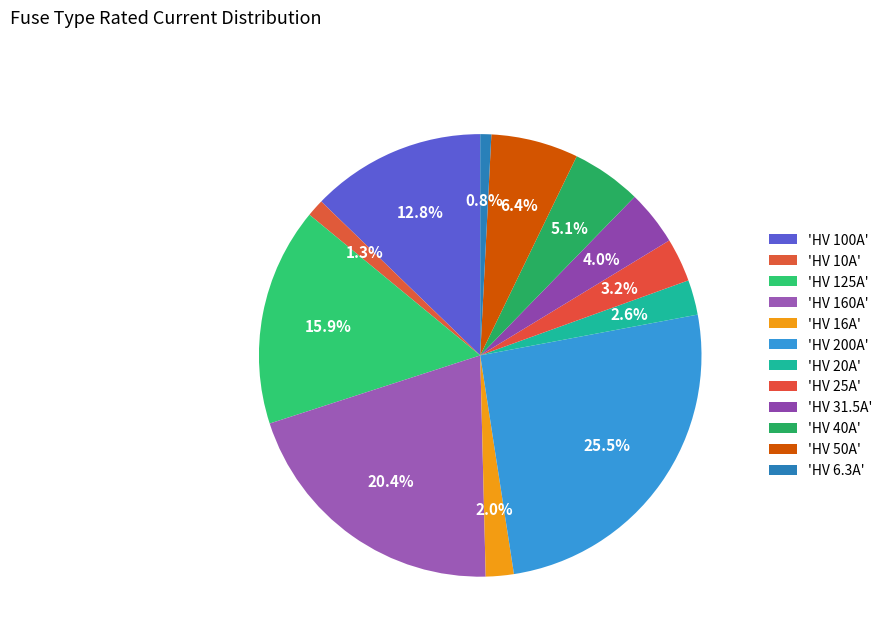

Is there any slice that represents more than half of the pie?

No